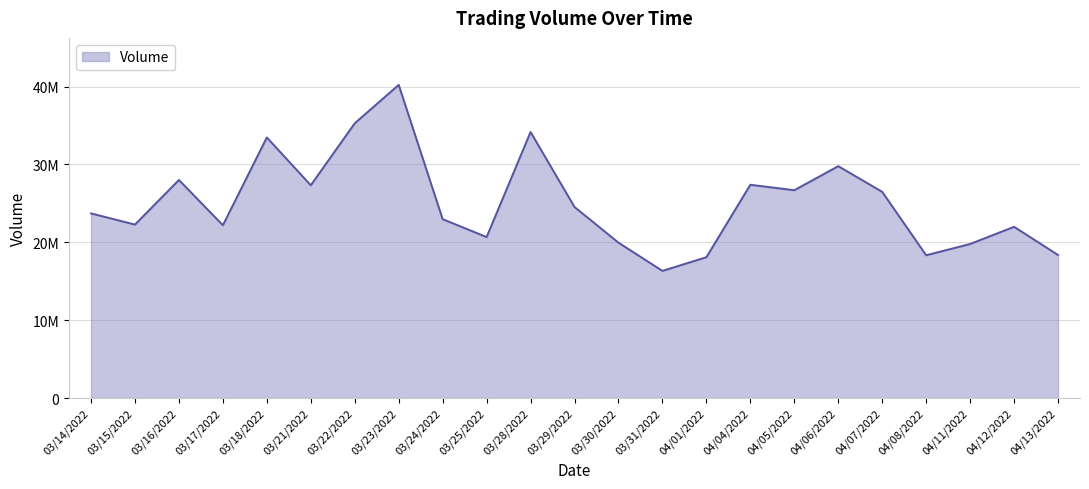

True or false: there are more than 0 points higher than both neighbors.

True